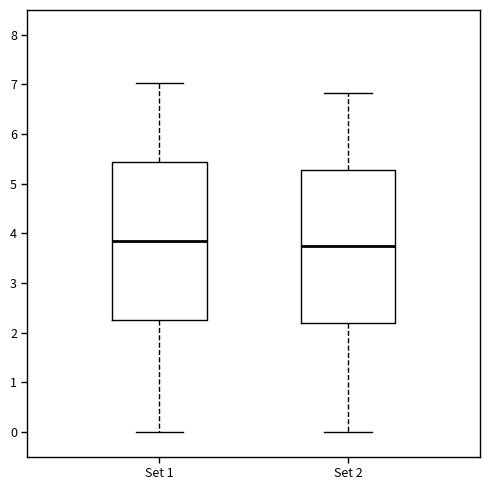

Where does the lower whisker of the box for Set 1 end on the y-axis? The values are not printed on the chart, so give them approximately, as read against the axis.

0.0